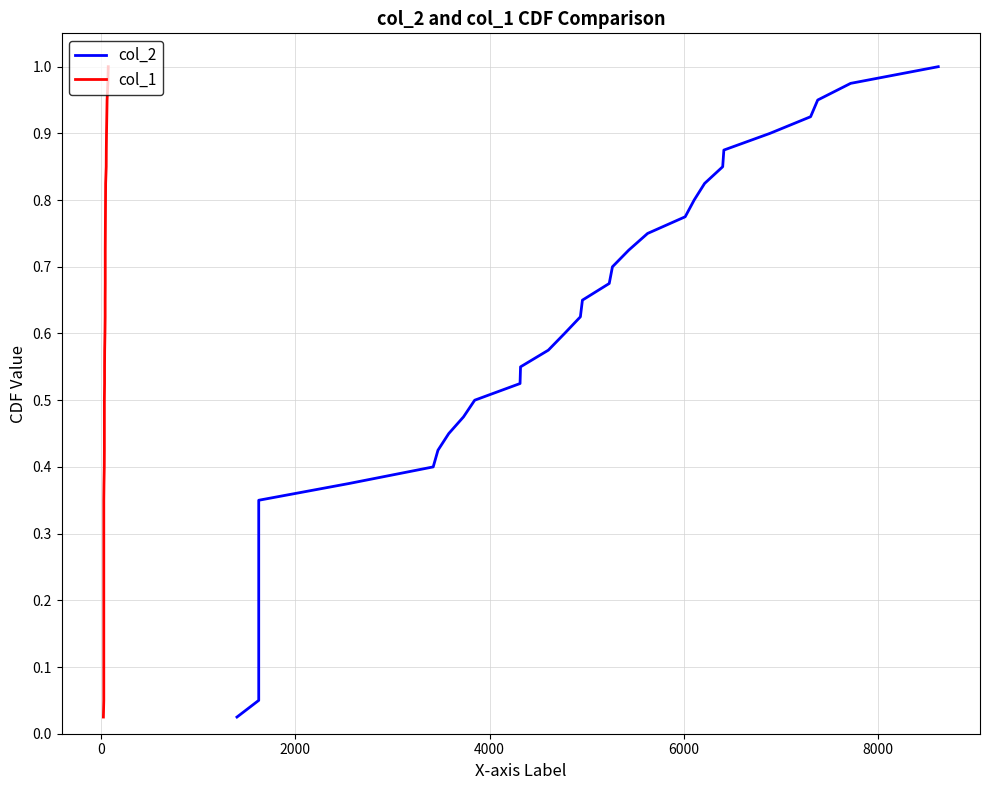

What is the difference between the second highest and second lowest values in the col_1 series?

0.9